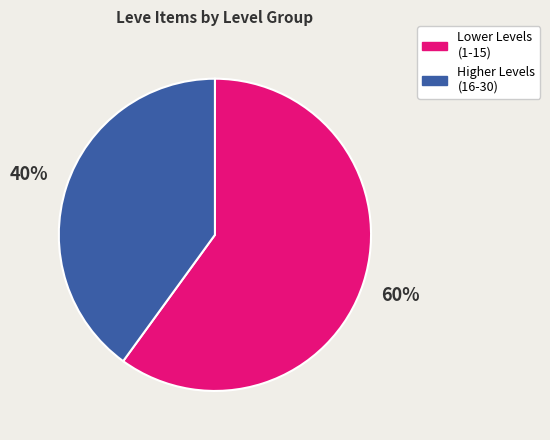

To the nearest percent, what is the average slice percentage?

50%